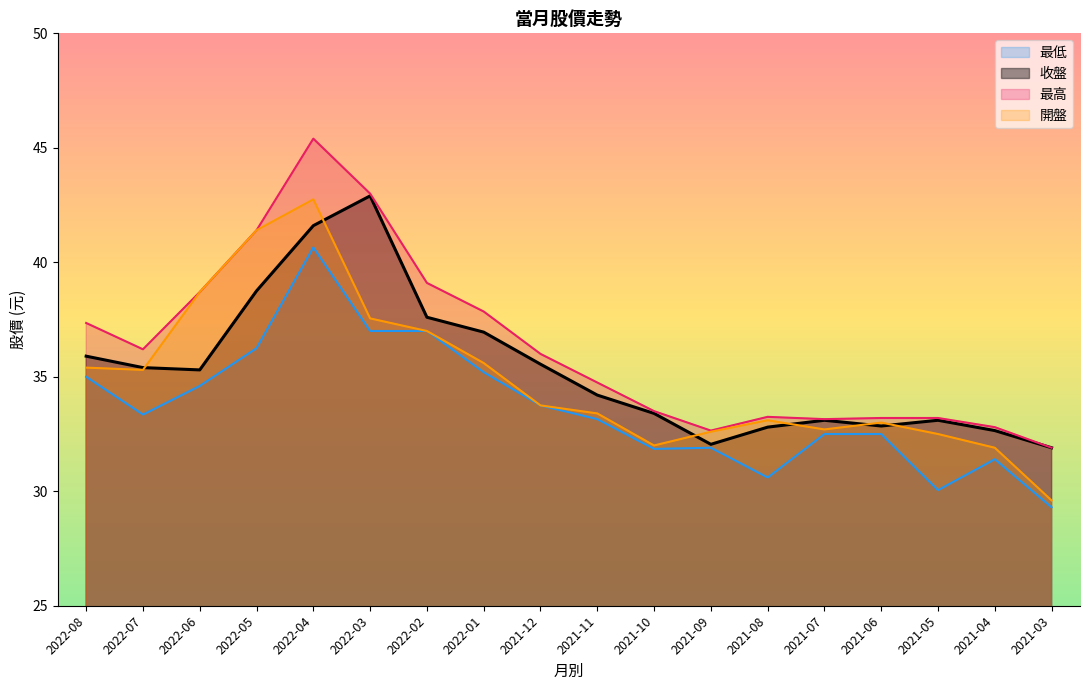

Between 2022-07 and 2021-08, which is larger?

2022-07